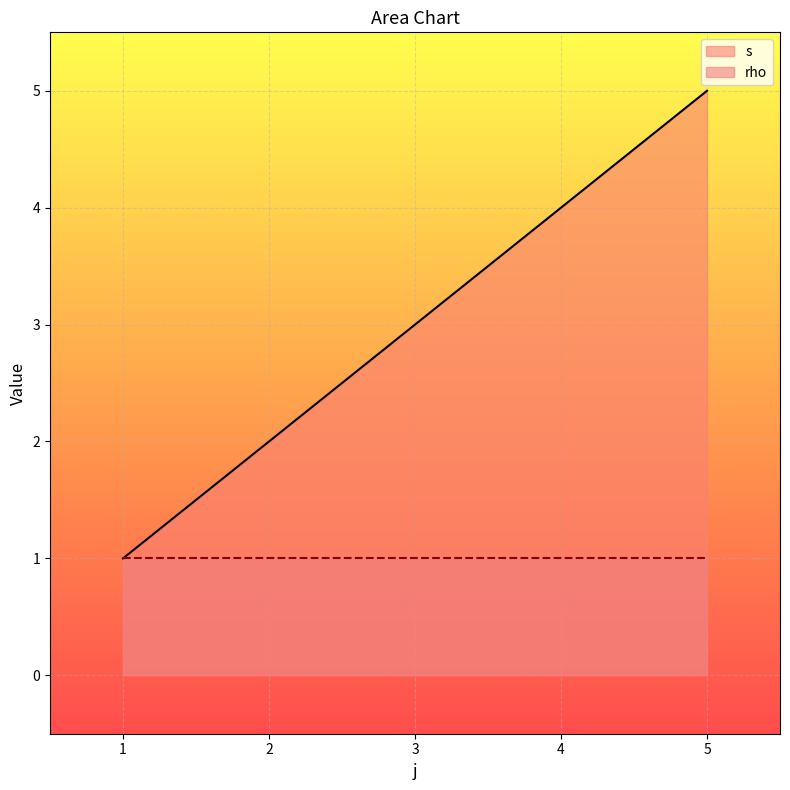

Reading right to left, what are all the values shown in this chart?

5	4	3	2	1